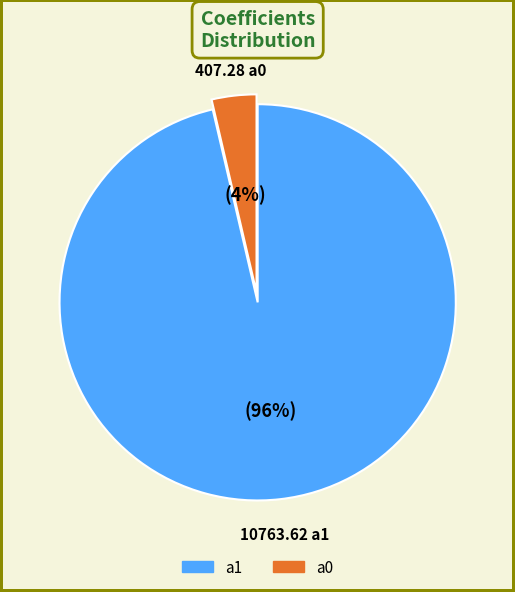

Is there a majority slice in this chart?

Yes